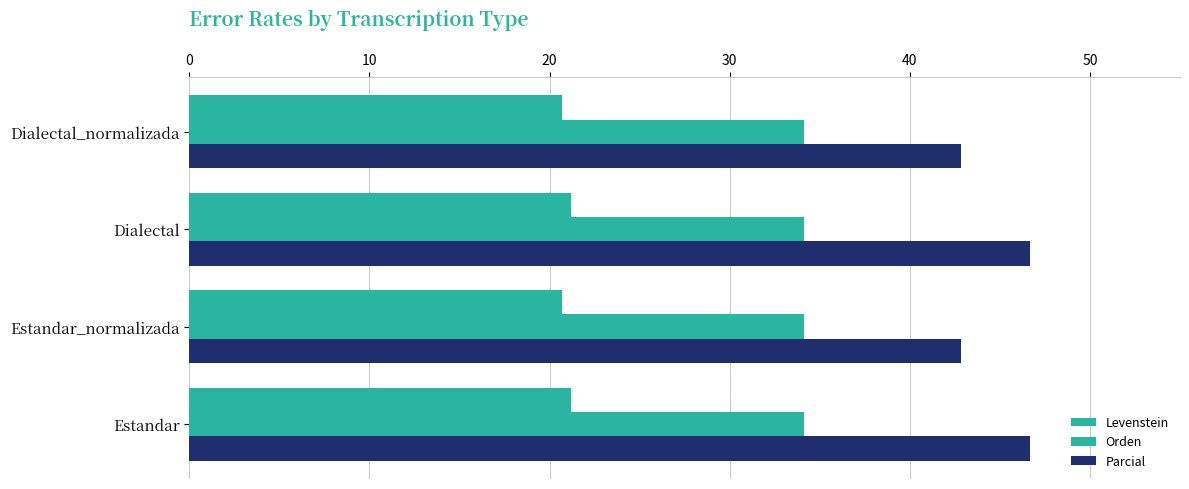

How many data points in Parcial are less than 46?

2